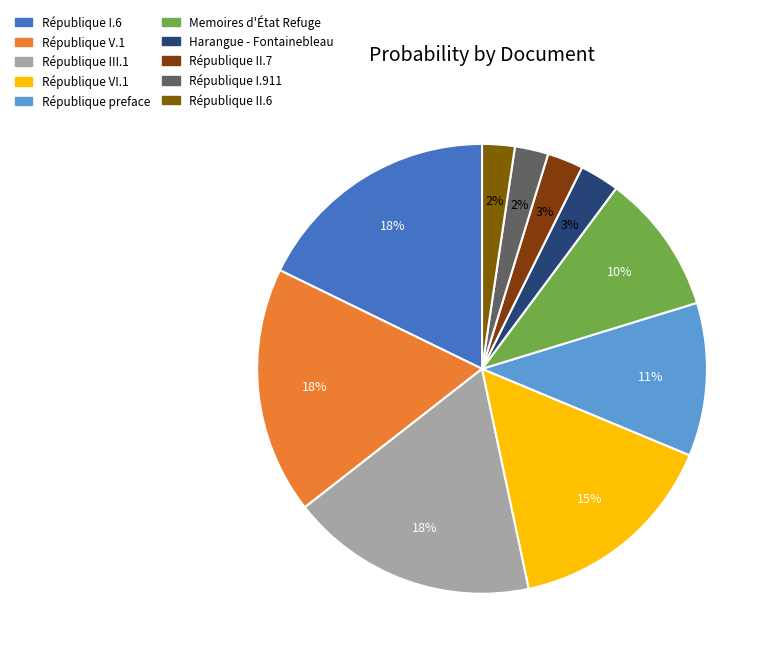

Which category has the smallest portion of the pie?

République II.6